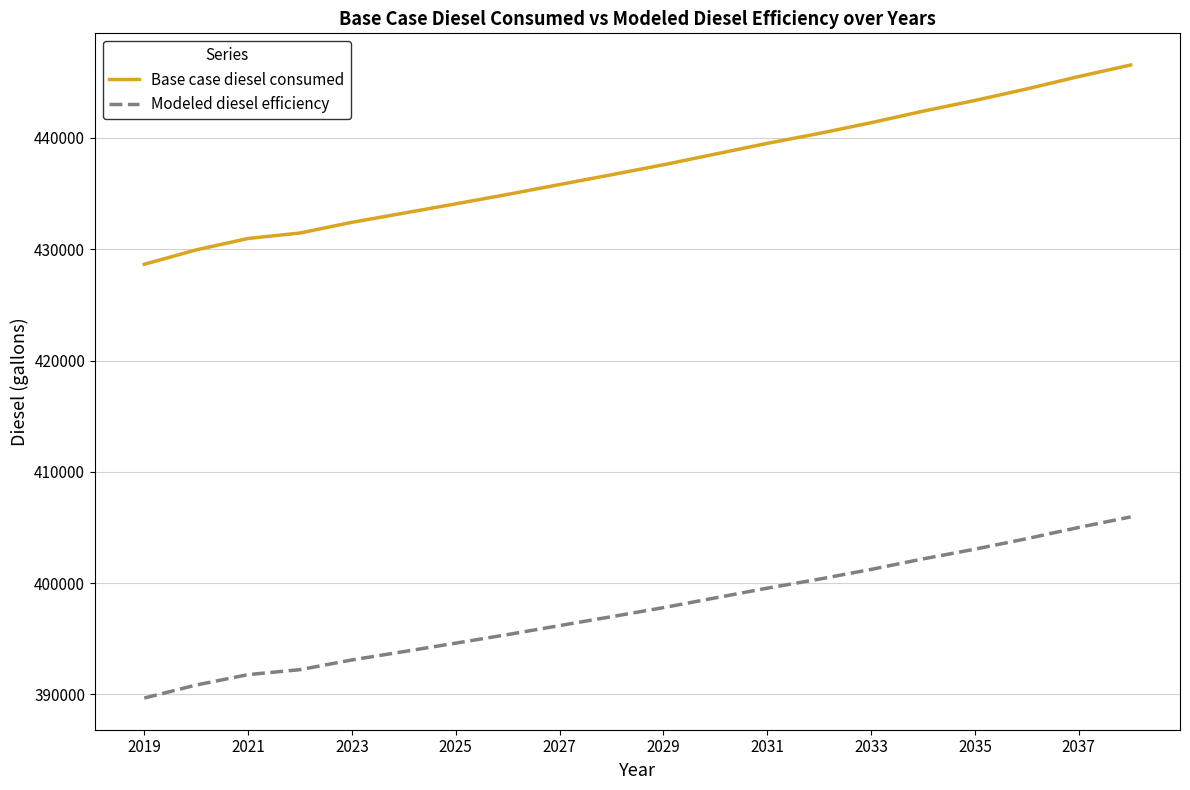

List the series in order of their overall mean, lowest first.

Modeled diesel efficiency, Base case diesel consumed